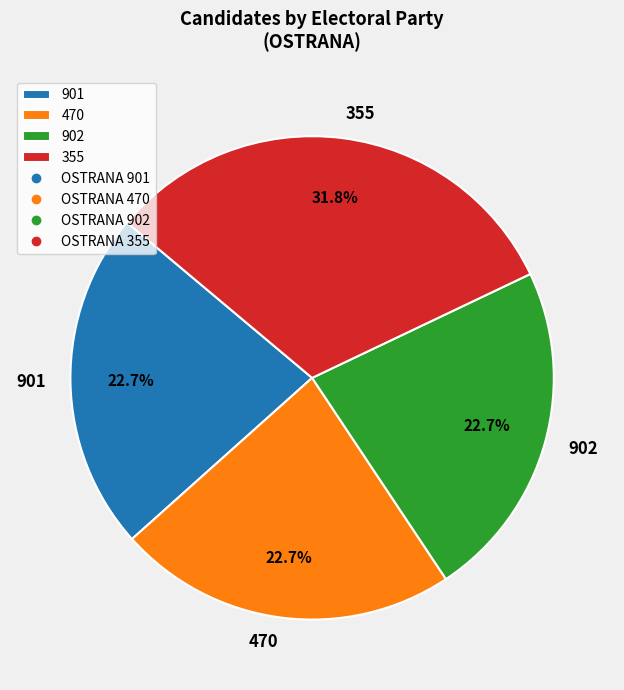

Which category has the biggest portion of the pie?

355